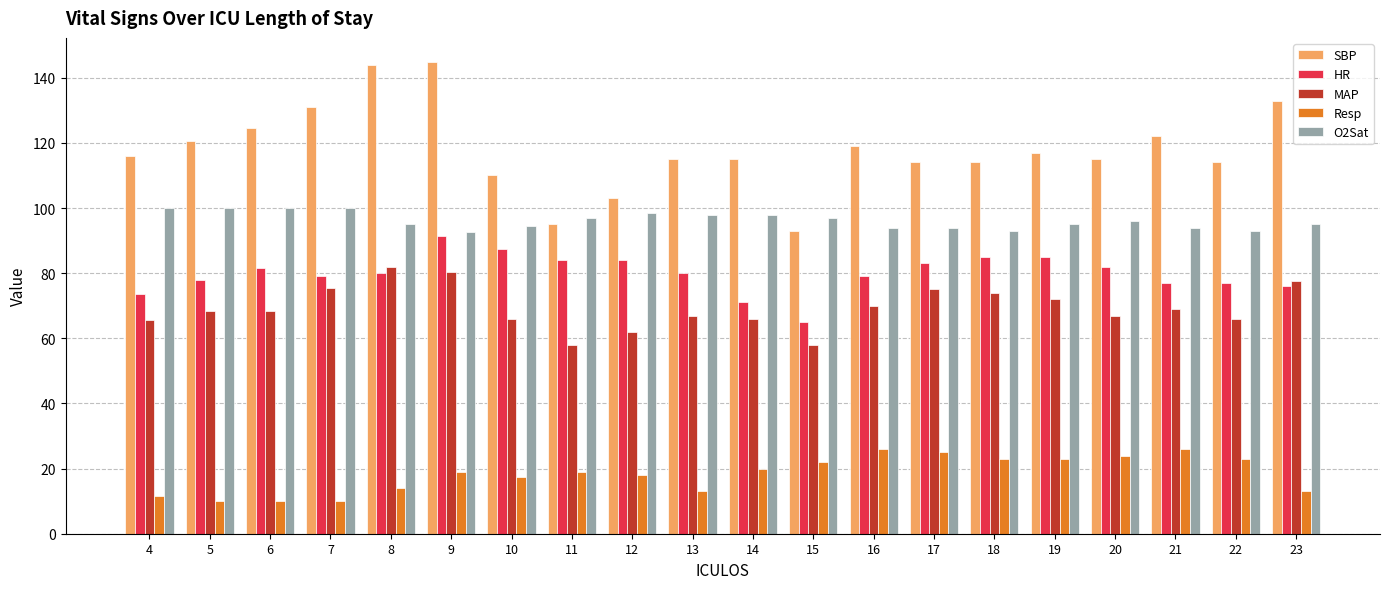

Is it true that SBP equals 117.0 at 19?

True